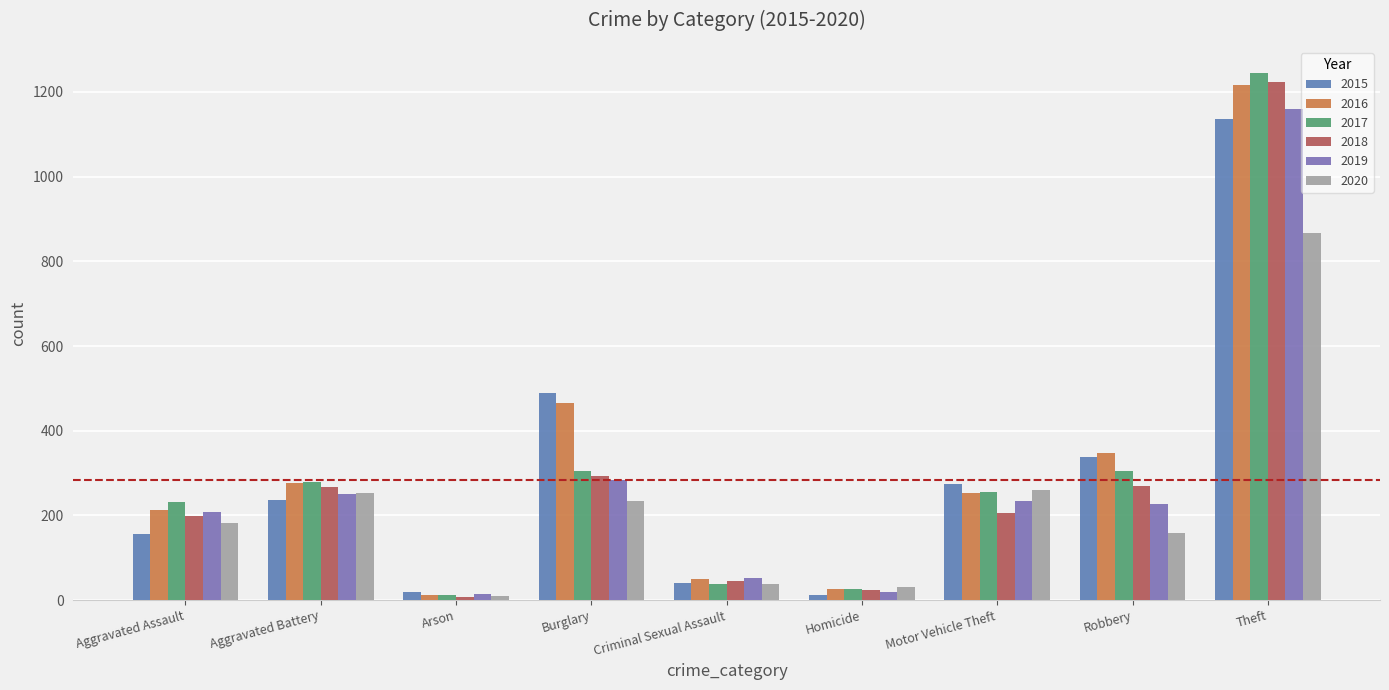

What is the difference between the 2020 values at Burglary and Criminal Sexual Assault?

196